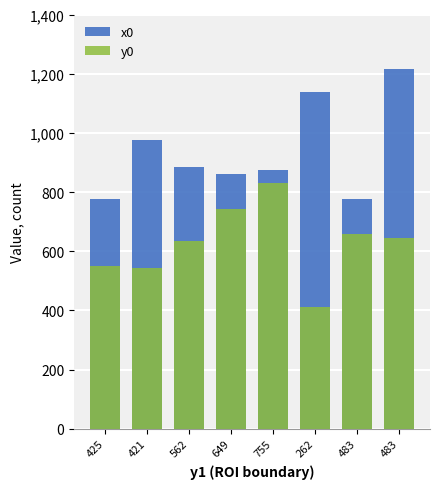

Reading left to right, what are all the values shown in this chart?

x0: 425=778	421=975	562=886	649=862	755=874	262=1137	483=777	483=1217
y0: 425=551	421=545	562=633	649=742	755=831	262=410	483=658	483=644